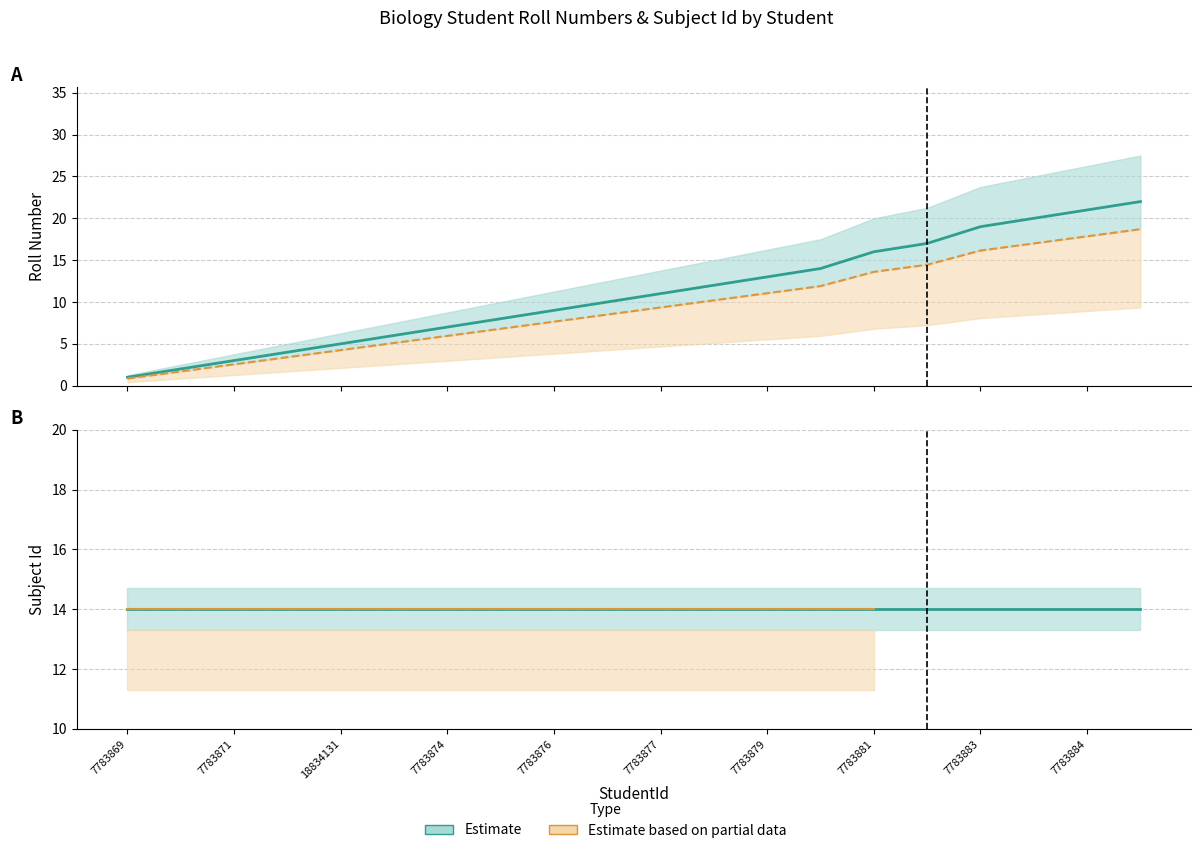

What position from the left is 7783874?

7